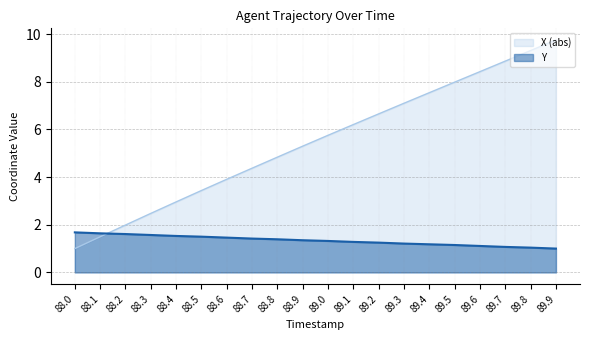

How many data points in Y are above 1?

19